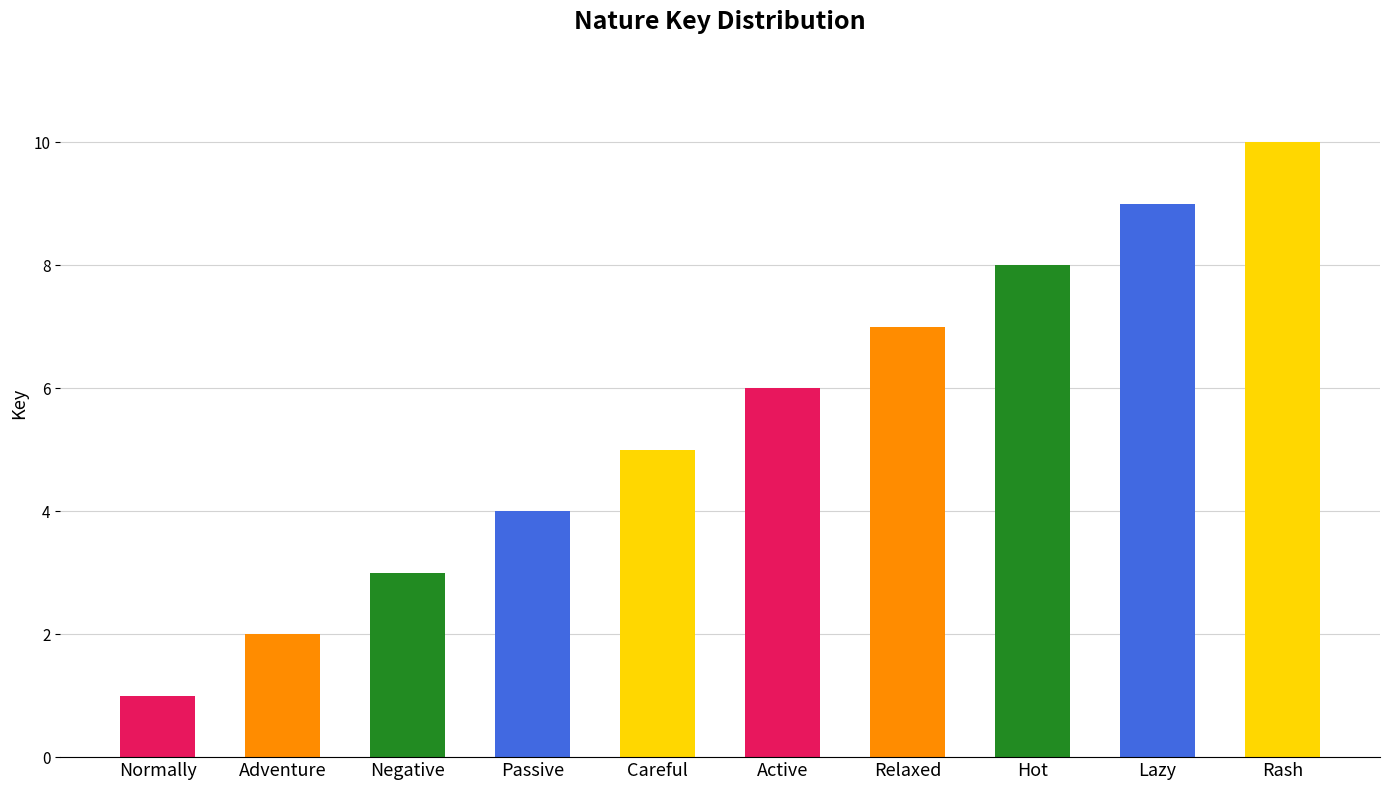

The chart shows a value of 6 at Active. True or false?

True